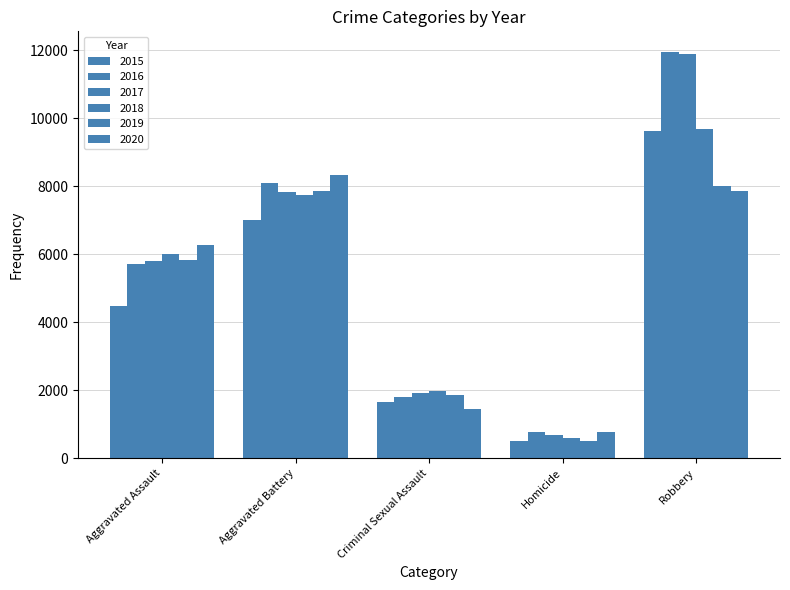

How many data points does each series have?

5